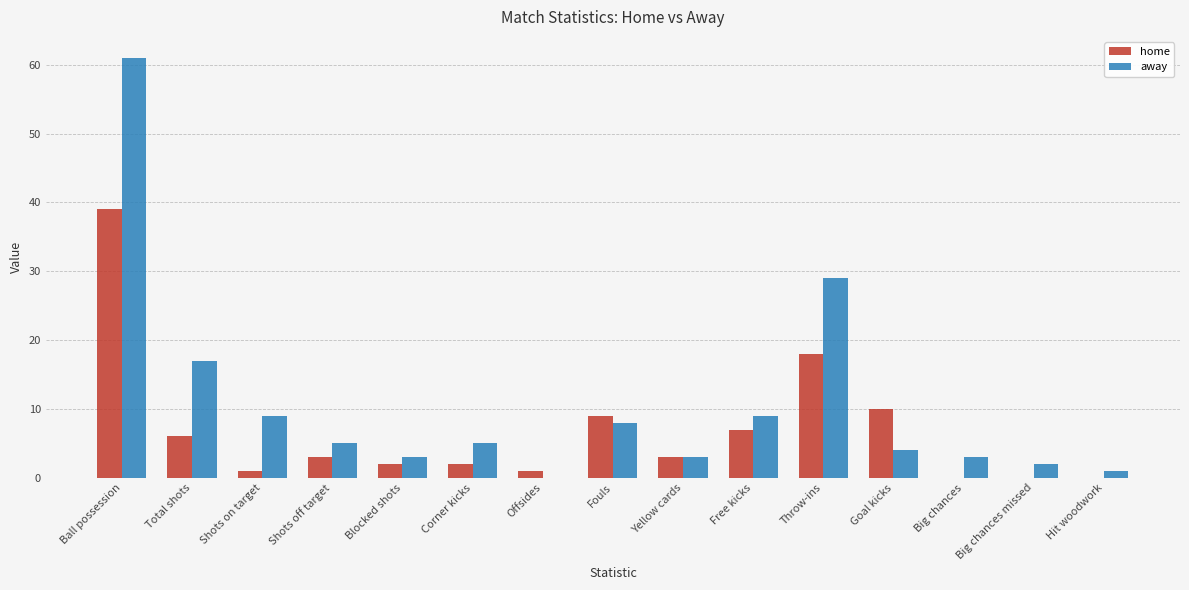

What is the sum of all away values?

159